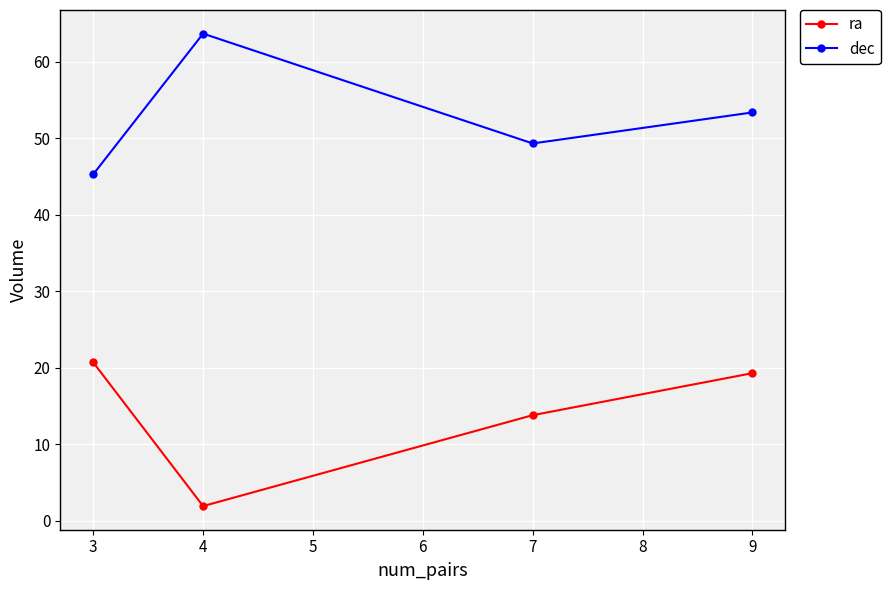

At which label is ra closest to 11?

7